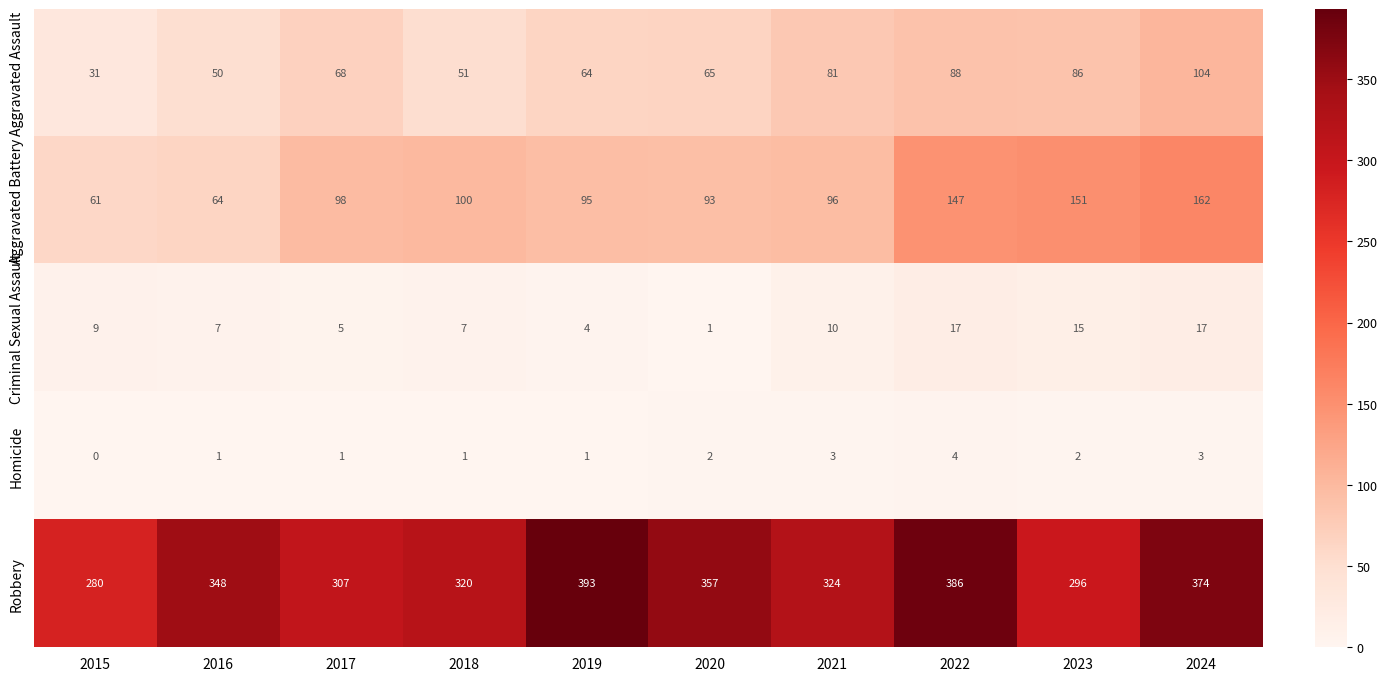

What is the sum of all Homicide values?

18